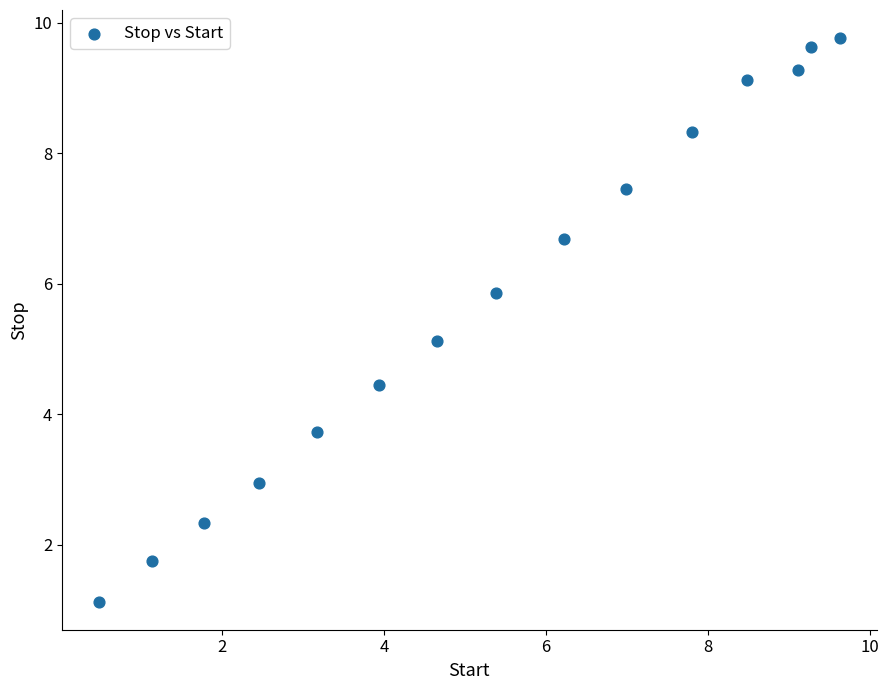

What is the range of X values (max minus min)?

9.2